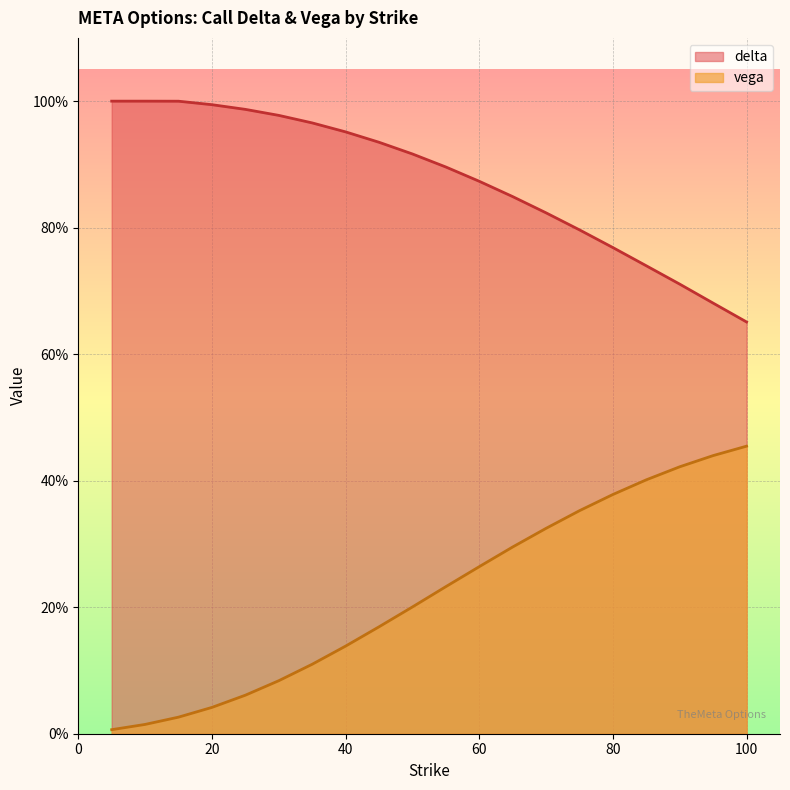

List the series in order of their peak value, highest first.

delta, vega